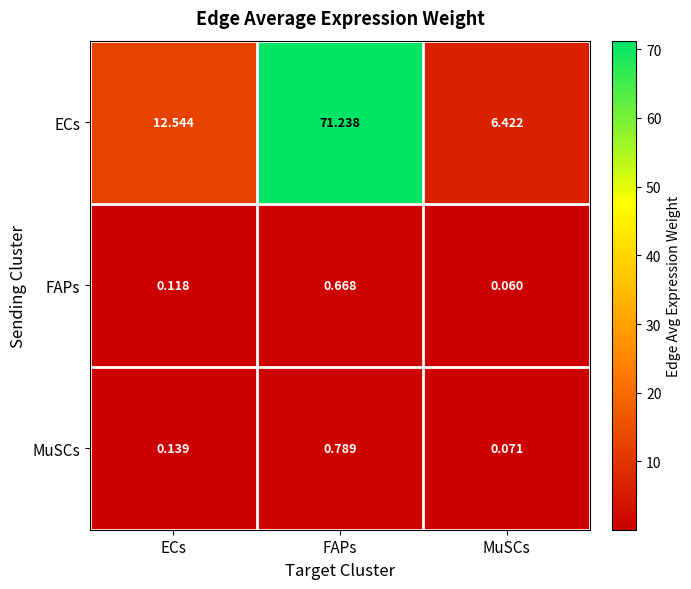

Count the number of data series in this chart.

3